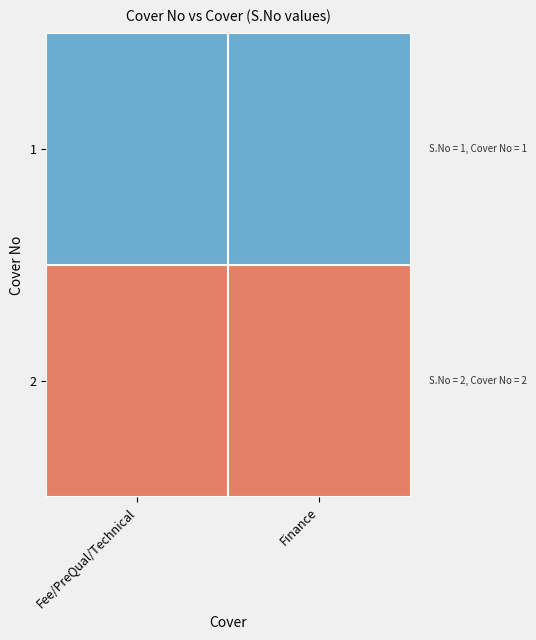

Rank the series by their average value, from lowest to highest.

1, 2